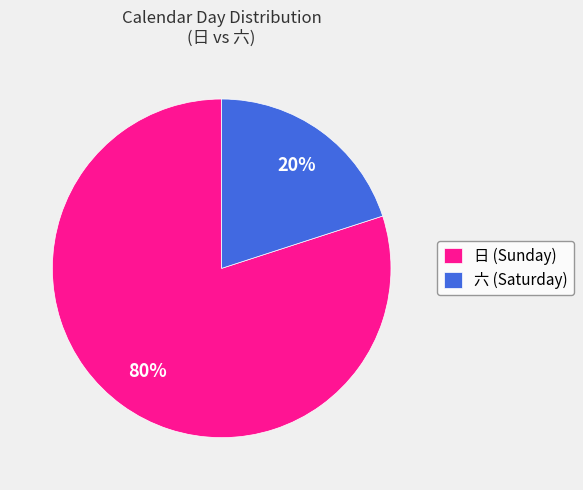

Is the sum of 日 (Sunday) and 六 (Saturday) greater than half?

Yes